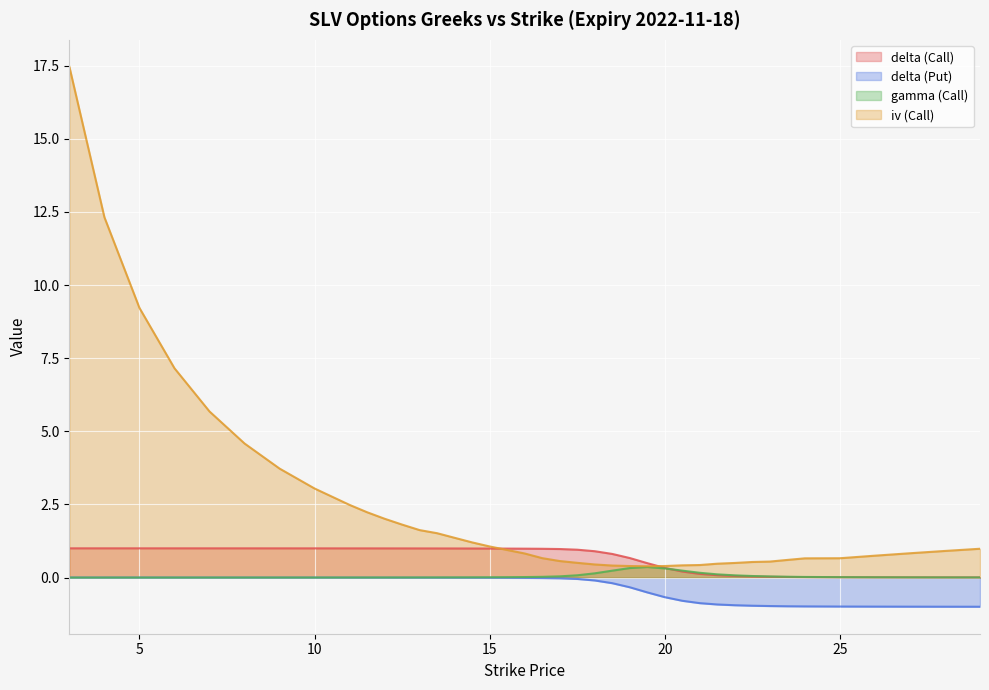

Reading left to right, transcribe all the data shown in this chart.

delta (Call): 1.0	1.0	1.0	1.0	1.0	1.0	1.0	1.0	1.0	1.0	1.0	1.0	1.0	1.0	1.0	1.0	1.0	1.0	1.0	1.0	1.0	1.0	0.9	0.8	0.7	0.5	0.3	0.2	0.1	0.1	0.1	0.0	0.0	0.0	0.0	0.0	0.0	0.0	0.0	0.0
delta (Put): -0.0	-0.0	-0.0	-0.0	-0.0	-0.0	-0.0	-0.0	-0.0	-0.0	-0.0	-0.0	-0.0	-0.0	-0.0	-0.0	-0.0	-0.0	-0.0	-0.0	-0.0	-0.0	-0.1	-0.2	-0.3	-0.5	-0.7	-0.8	-0.9	-0.9	-0.9	-1.0	-1.0	-1.0	-1.0	-1.0	-1.0	-1.0	-1.0	-1.0
gamma (Call): 0.0	0.0	0.0	0.0	0.0	0.0	0.0	0.0	0.0	0.0	0.0	0.0	0.0	0.0	0.0	0.0	0.0	0.0	0.0	0.0	0.0	0.1	0.1	0.2	0.3	0.4	0.3	0.2	0.2	0.1	0.1	0.1	0.0	0.0	0.0	0.0	0.0	0.0	0.0	0.0
iv (Call): 17.5	12.3	9.2	7.2	5.7	4.6	3.7	3.0	2.5	2.2	2.0	1.8	1.6	1.5	1.4	1.2	1.1	0.9	0.8	0.7	0.6	0.5	0.4	0.4	0.4	0.4	0.4	0.4	0.4	0.5	0.5	0.5	0.5	0.6	0.7	0.7	0.7	0.8	0.9	1.0